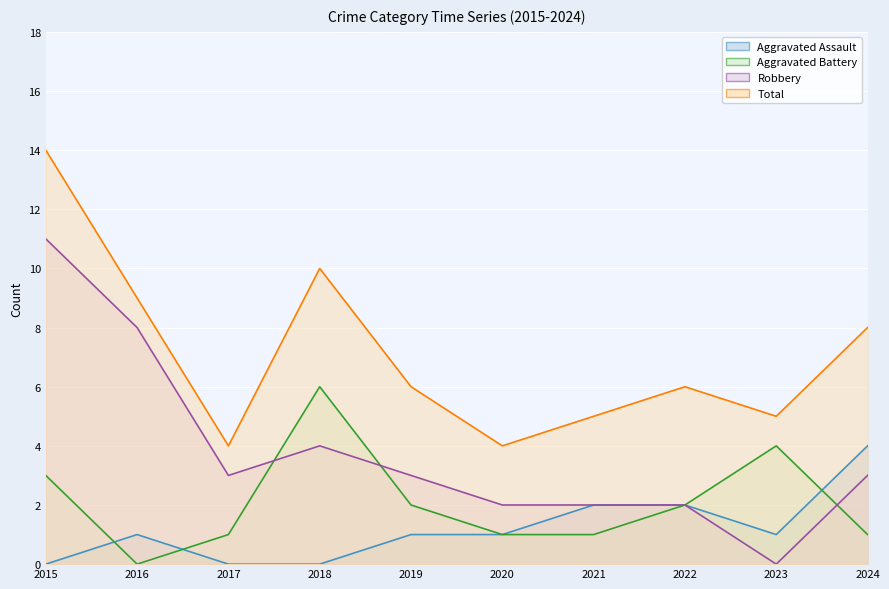

True or false: Robbery has a value of 1 at 2017.

False